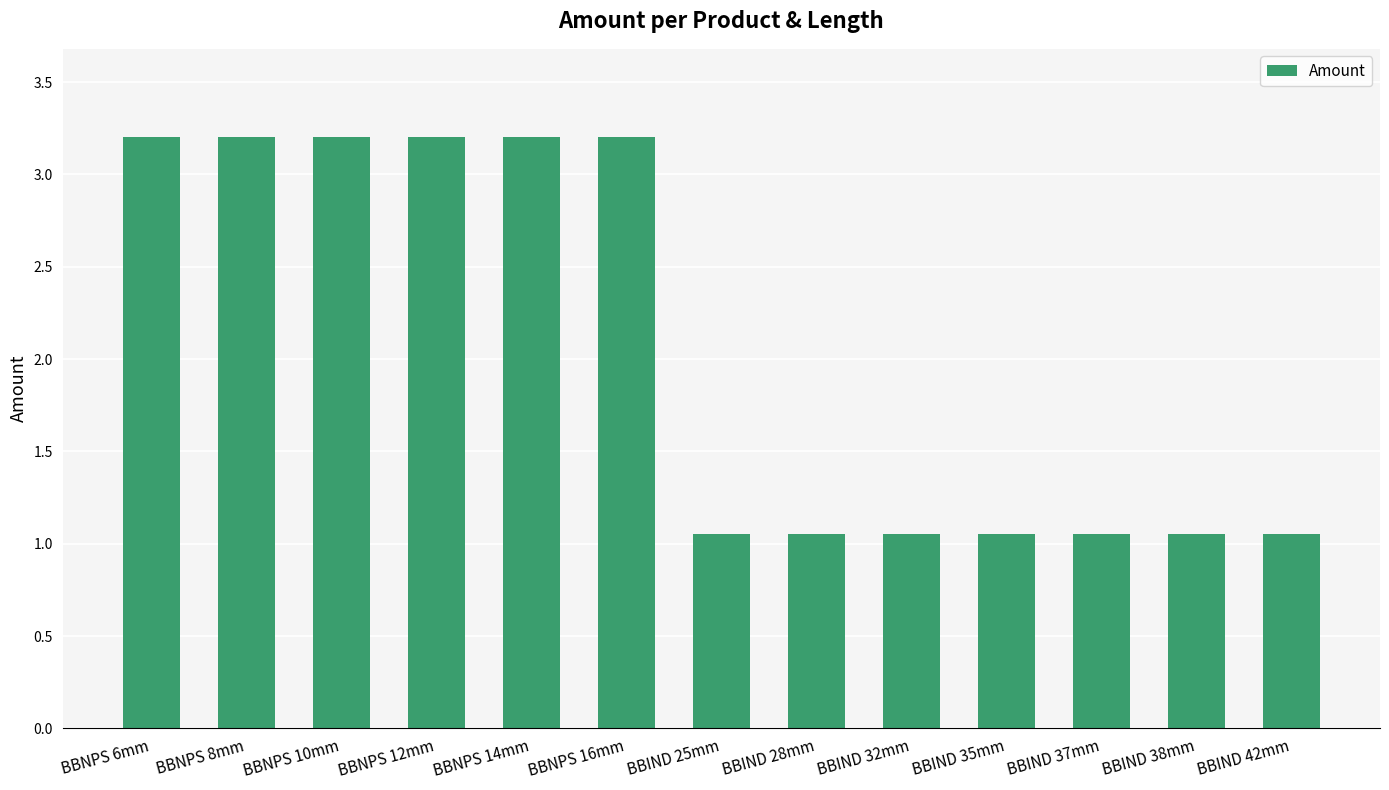

What is the label of the 6th bar from the right?

BBIND 28mm